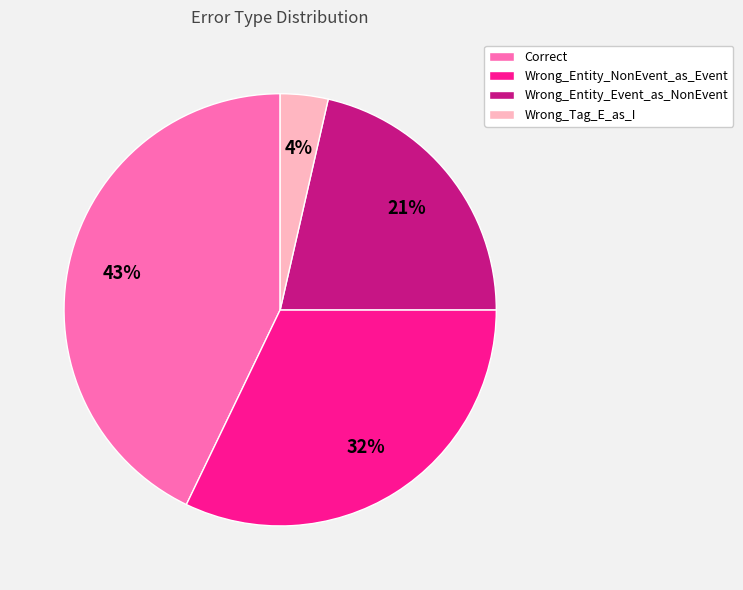

Approximately how many times larger is the value at Wrong_Tag_E_as_I compared to Wrong_Entity_NonEvent_as_Event?

0.1